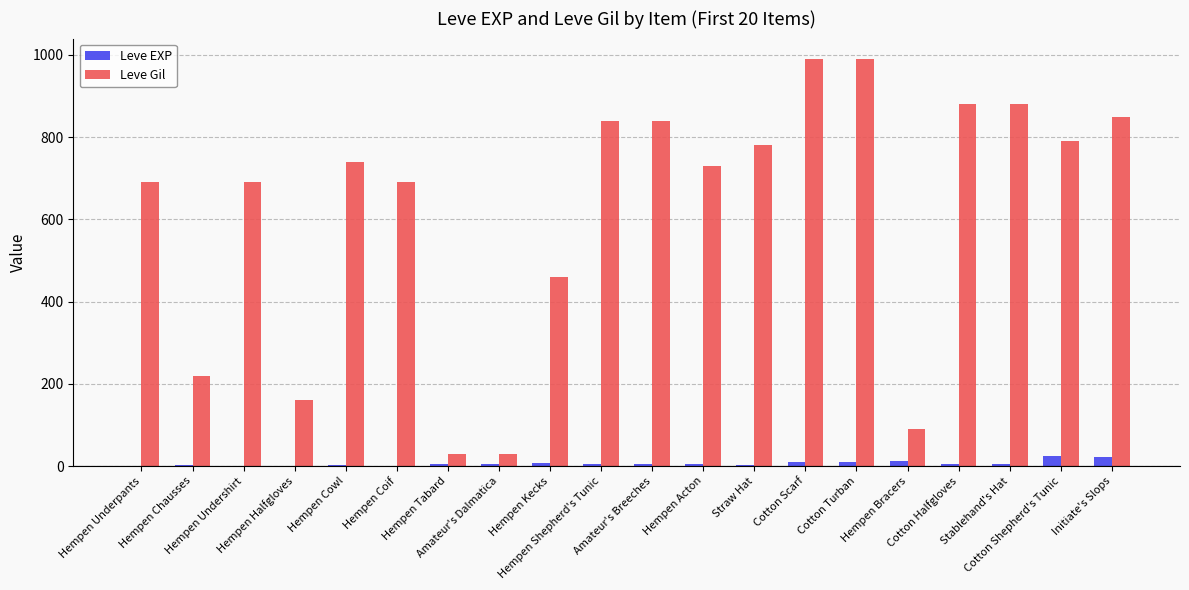

What is the highest value of the Leve Gil series?

990